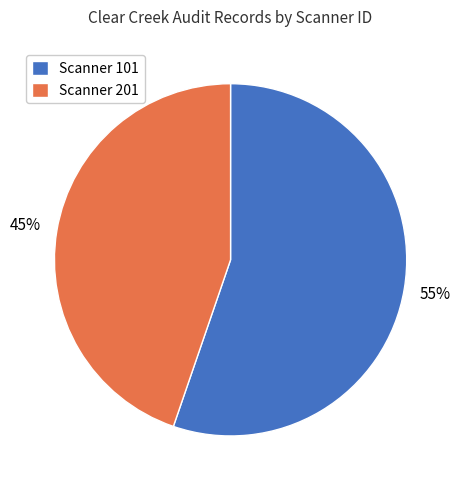

What is the ratio of the value at Scanner 101 to the value at Scanner 201?

1.2